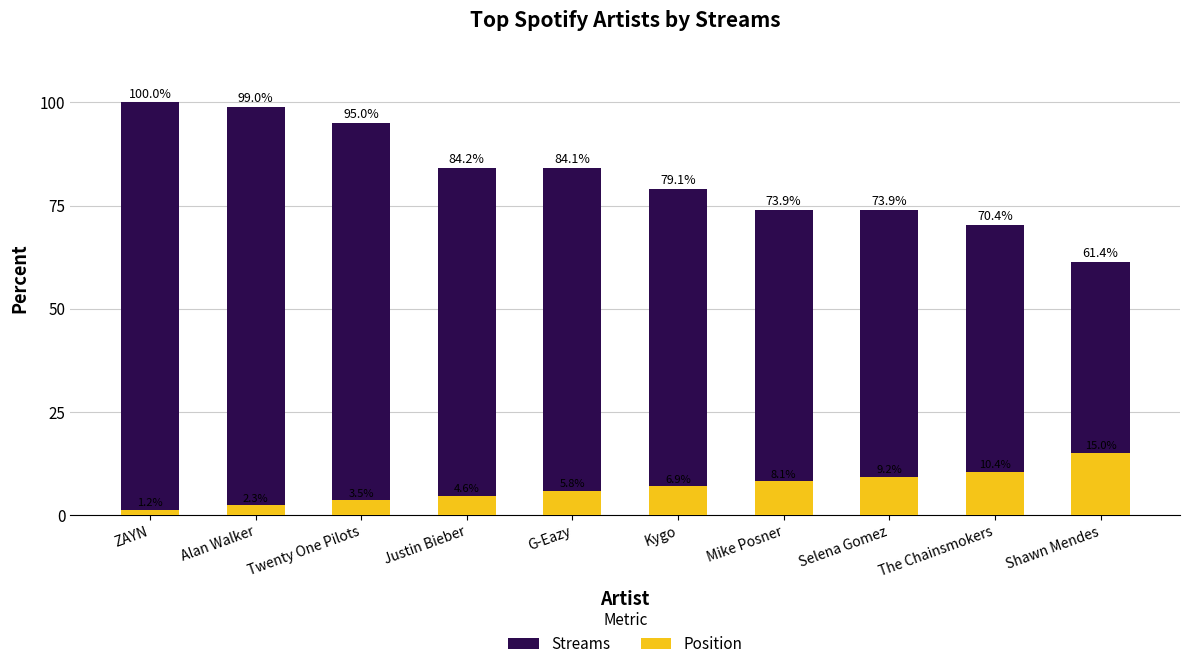

The Position series shows 6.9 at Kygo. True or false?

True